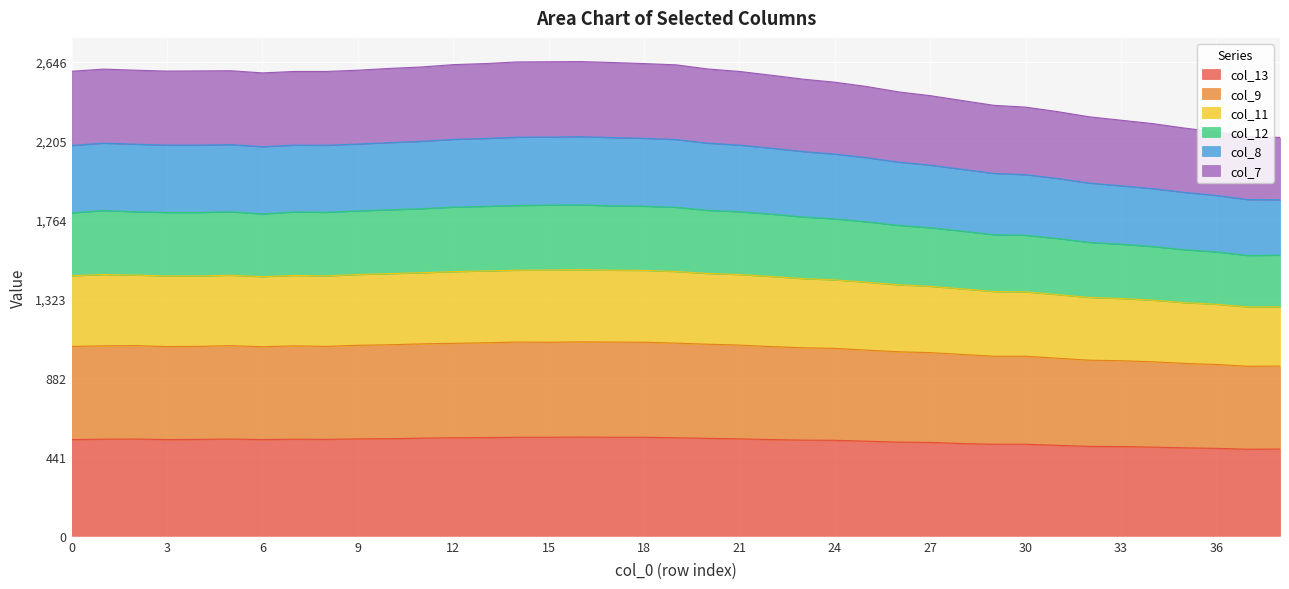

What is the lowest value of the col_13 series?

483